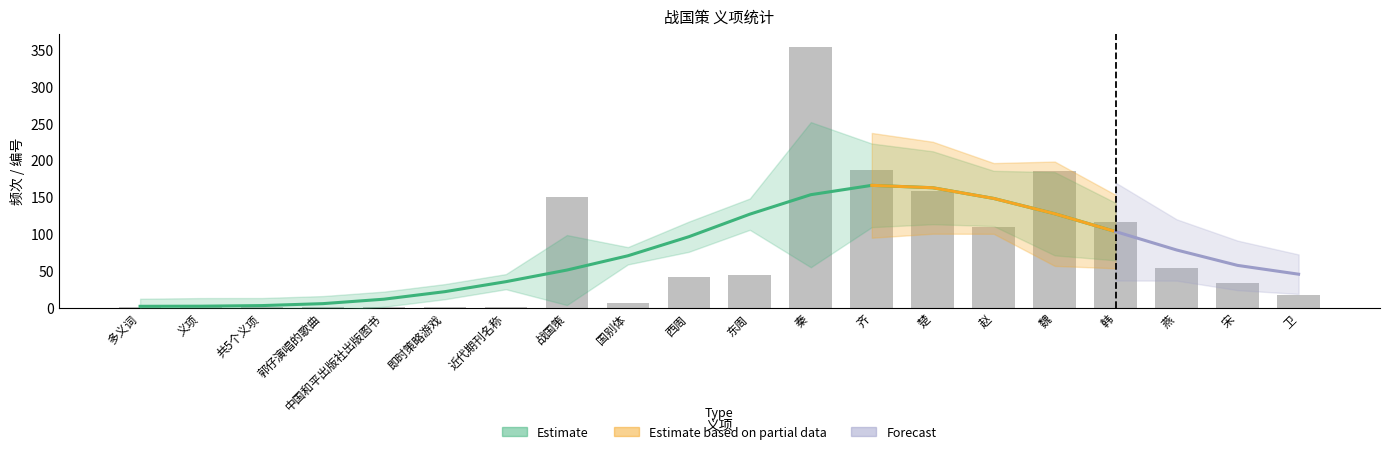

Which category has the highest value across all series?

秦